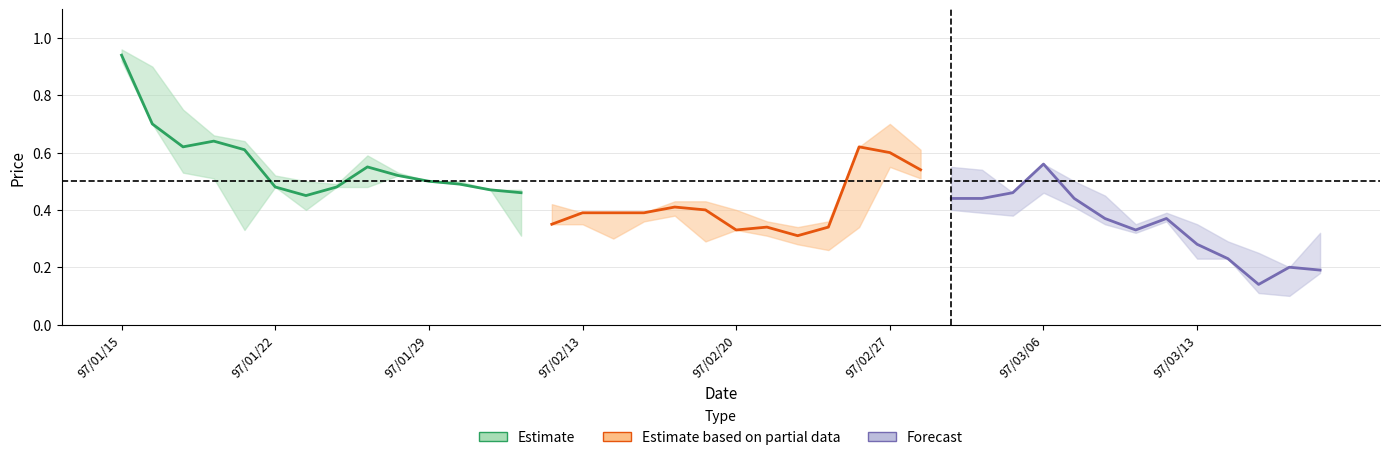

True or false: close and low cross at least once.

False